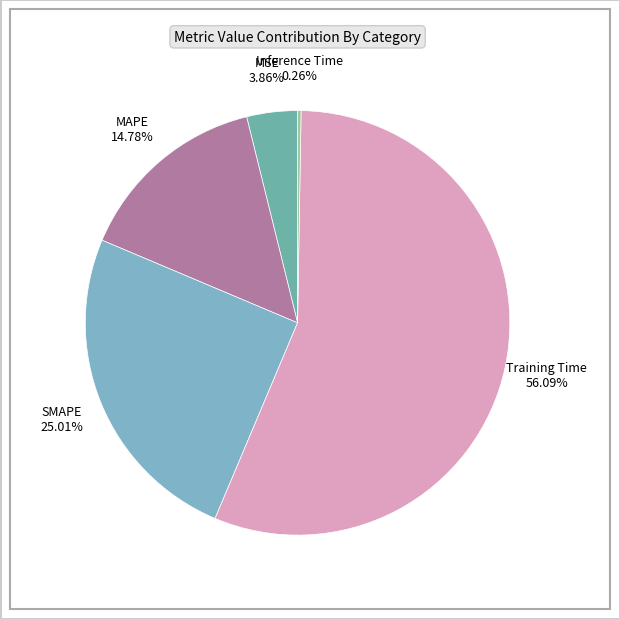

True or false: MAPE accounts for 15% of the total.

True